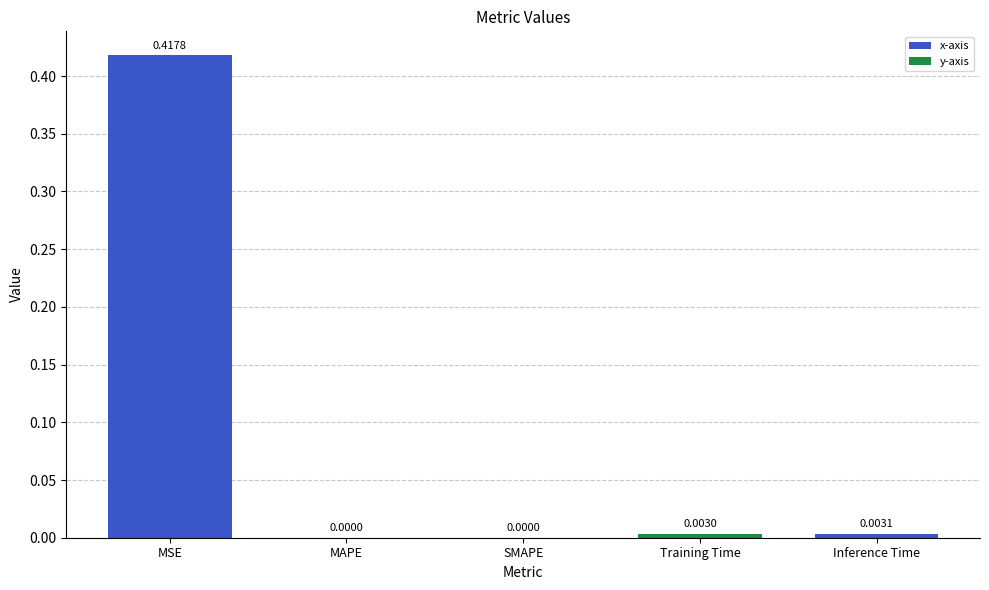

The chart shows a value of 0.0 at Inference Time. True or false?

True